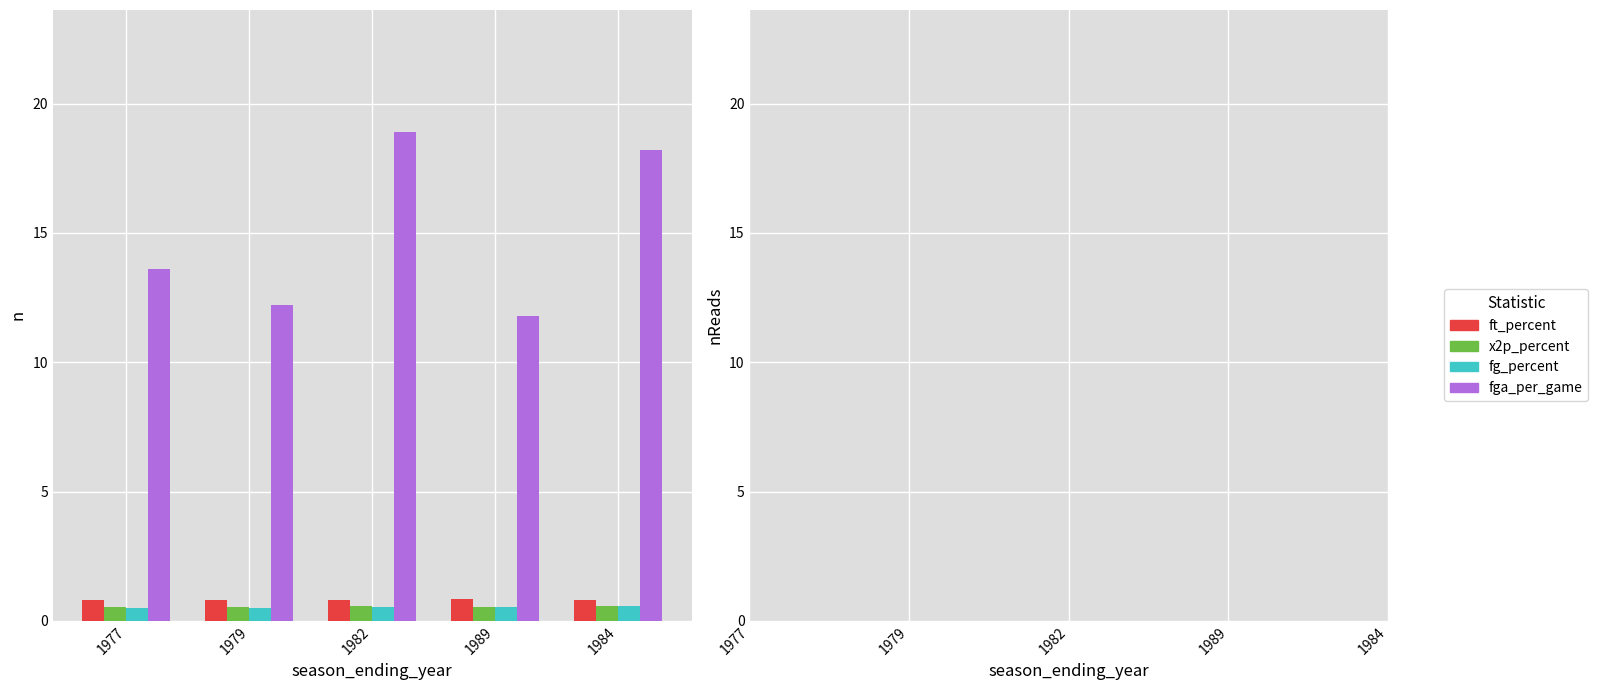

Count the number of categories in the chart.

5